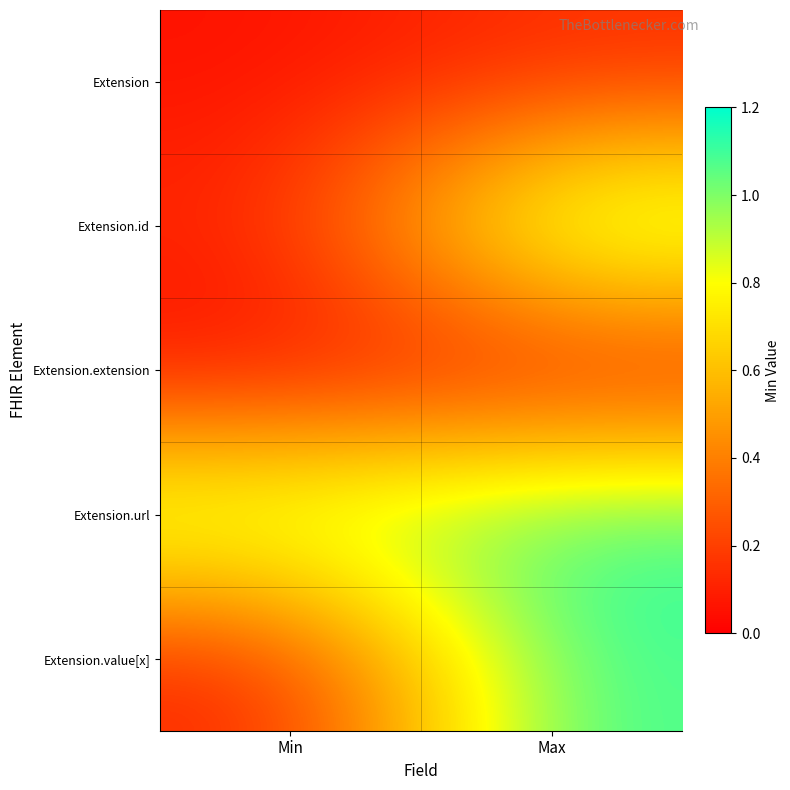

Which series changed the most between Min and Max?

Extension.value[x]